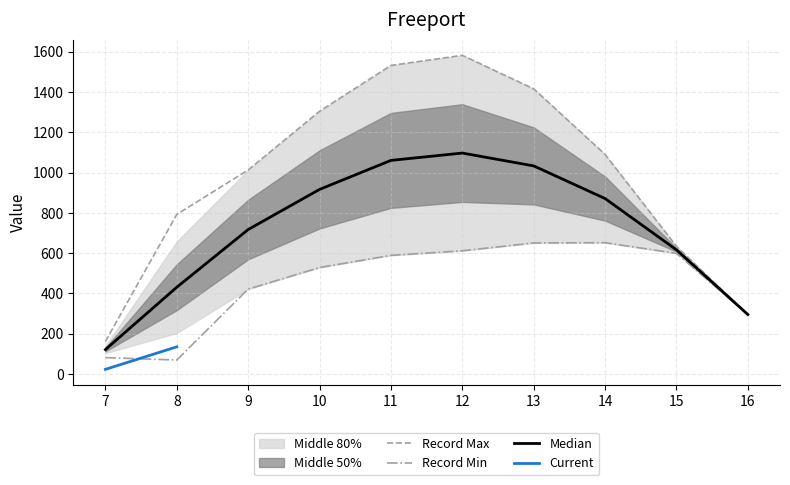

What is the difference between the highest and lowest values at 13?

765.4